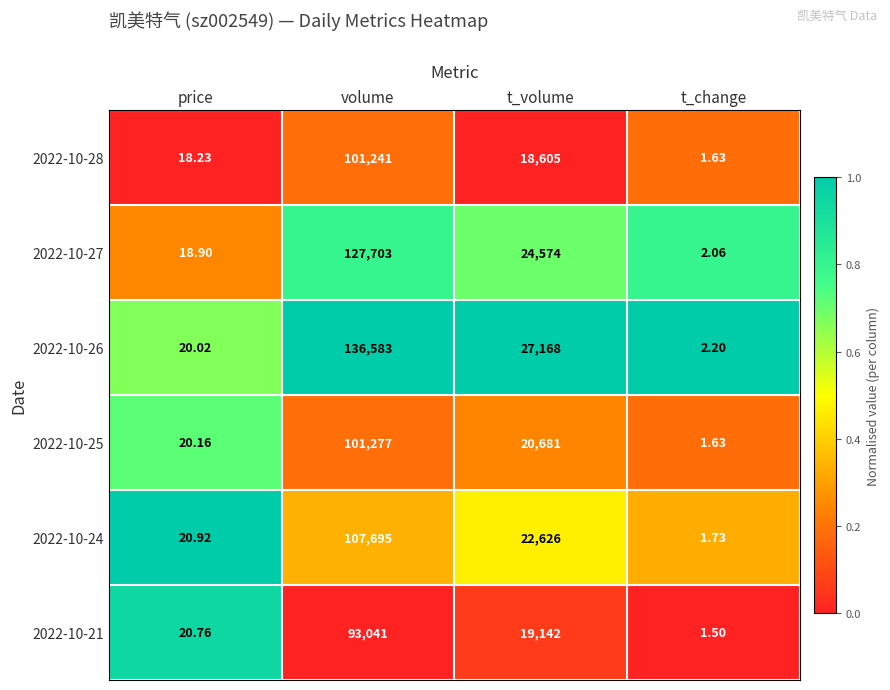

At which label does 2022-10-25 first exceed 20681?

volume